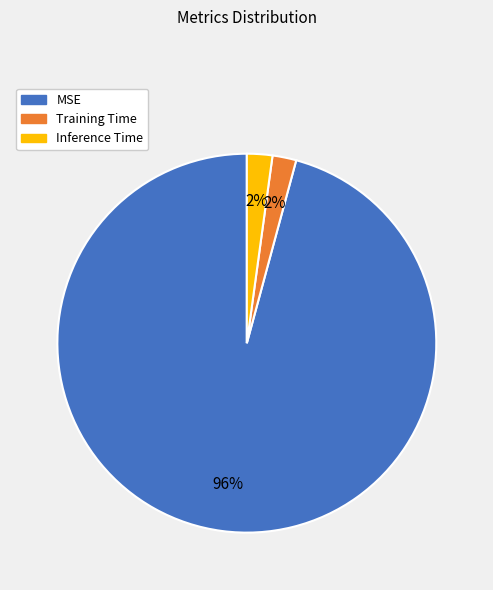

Does Inference Time account for over 50% of the chart?

No